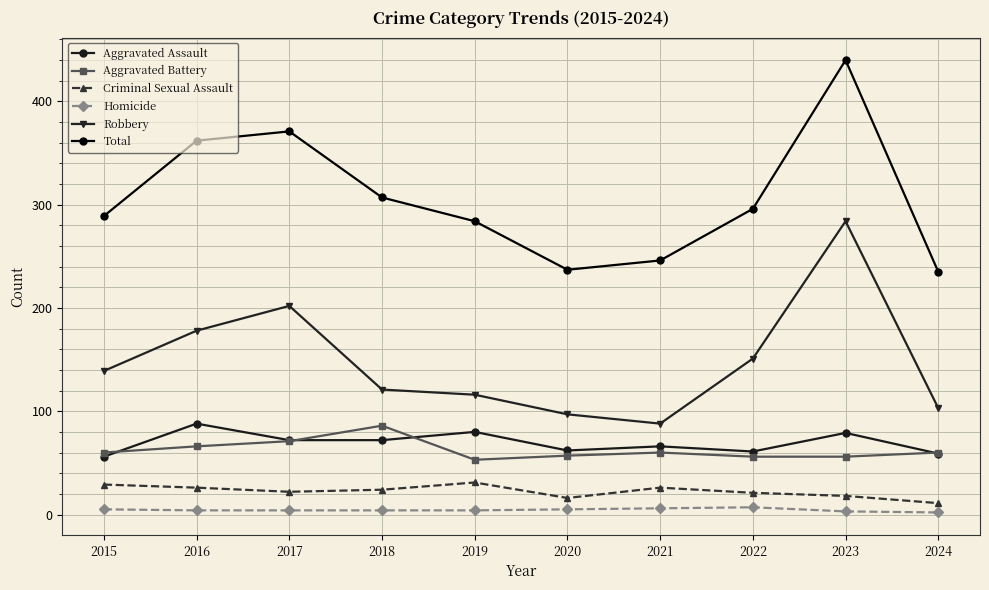

Which category has the highest value across all series?

2023